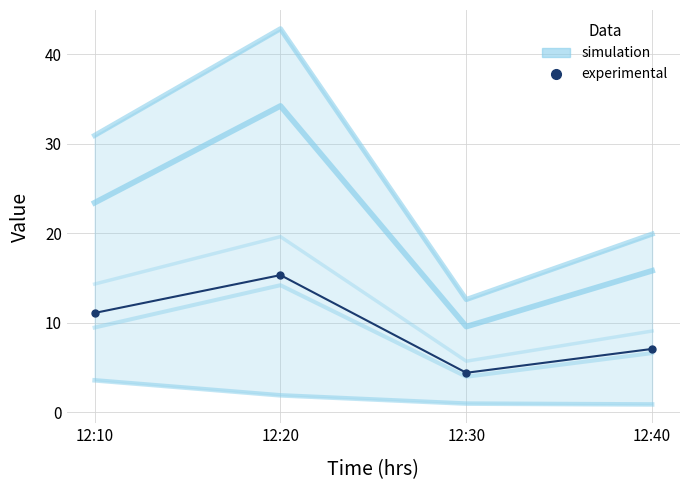

List the series in order of their peak value, highest first.

simulation, experimental